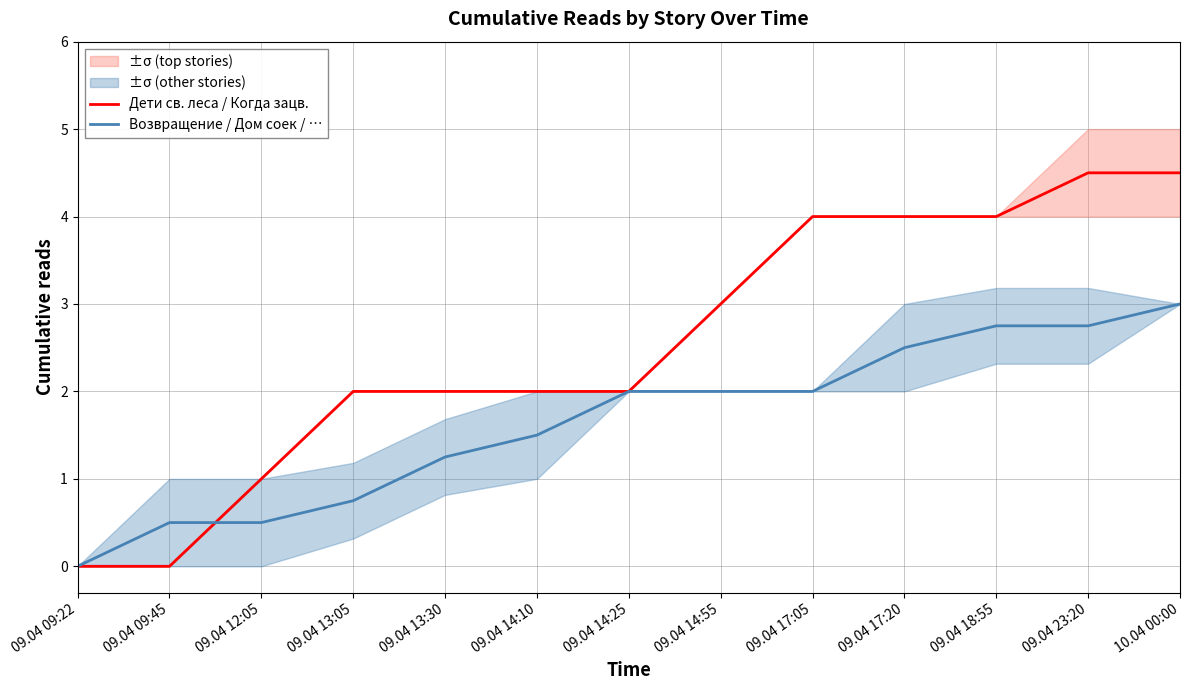

What is the label of the 3rd point from the left?

09.04 12:05